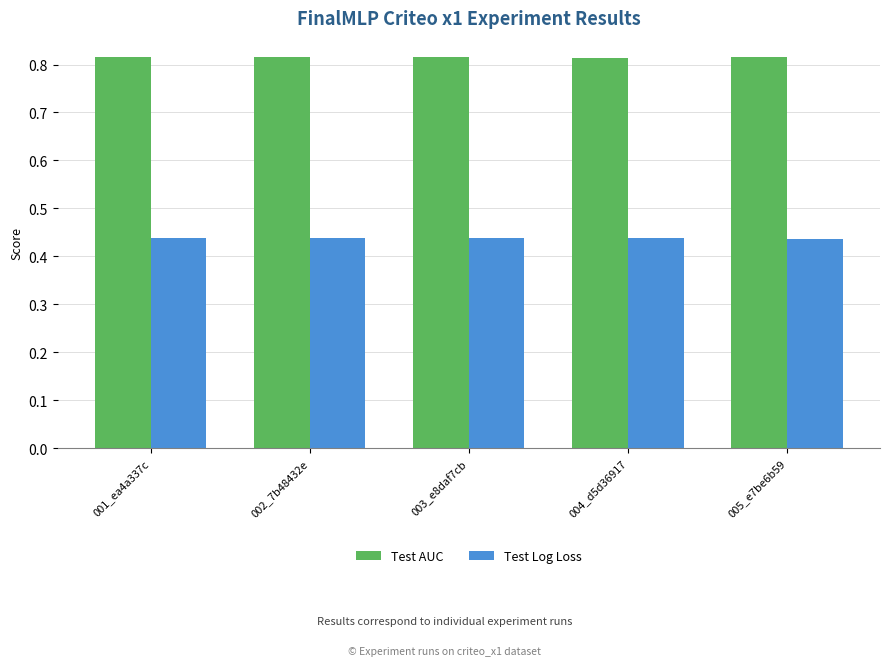

Rank the series by their average value, from highest to lowest.

Test AUC, Test Log Loss